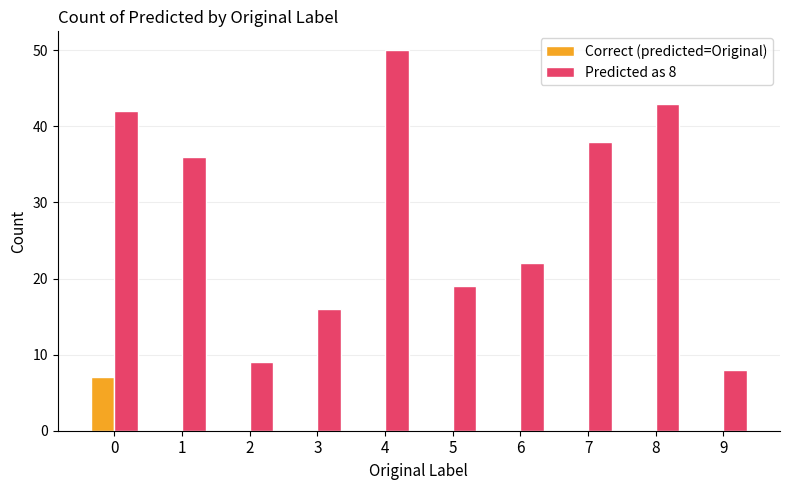

Reading right to left, extract all data points from this chart.

Correct (predicted=Original): 0	0	0	0	0	0	0	0	0	7
Predicted as 8: 8	43	38	22	19	50	16	9	36	42